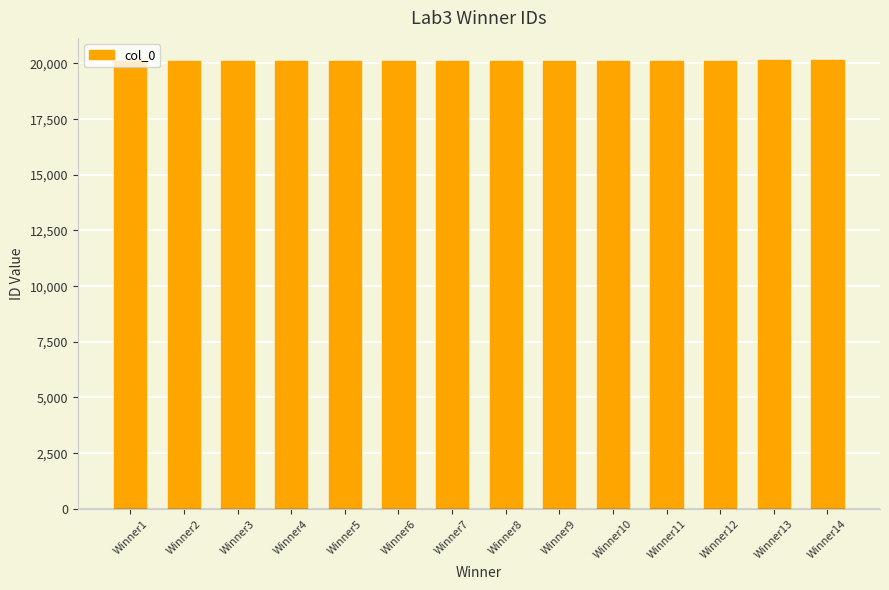

What is the sum of the values at Winner1 and Winner4?

40212